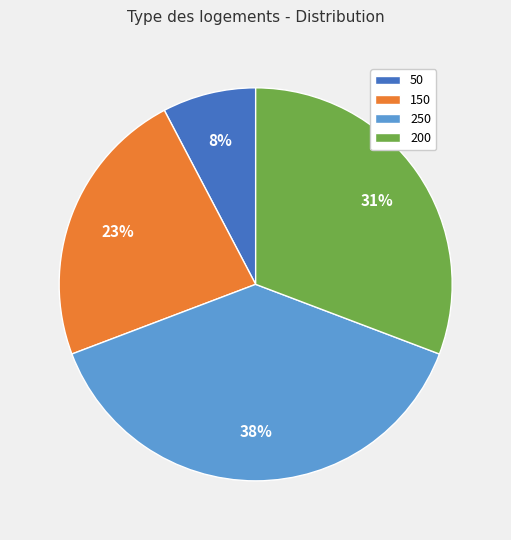

Combined, do 50 and 250 account for over 50%?

No